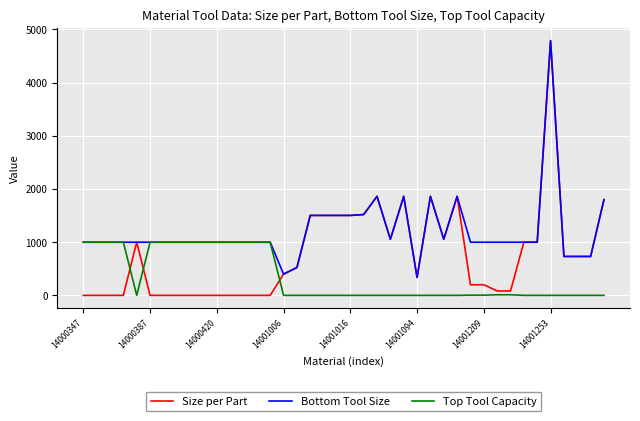

List the series in order of their overall mean, lowest first.

Top Tool Capacity, Size per Part, Bottom Tool Size